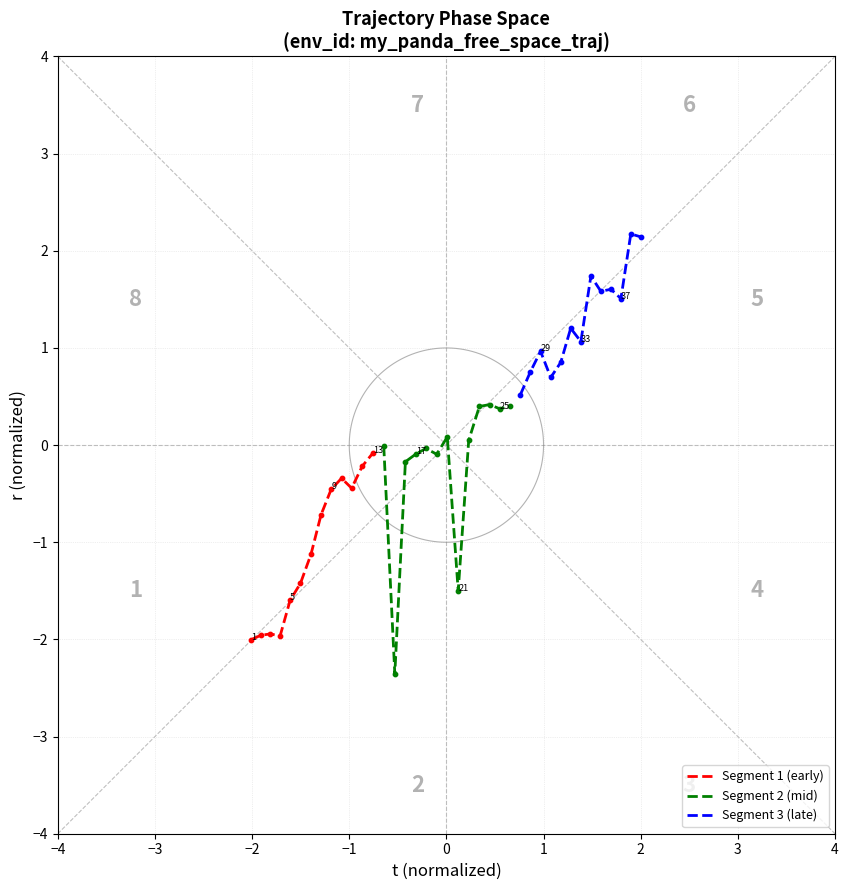

Which series has the widest spread of Y values?

Segment 2 (mid)